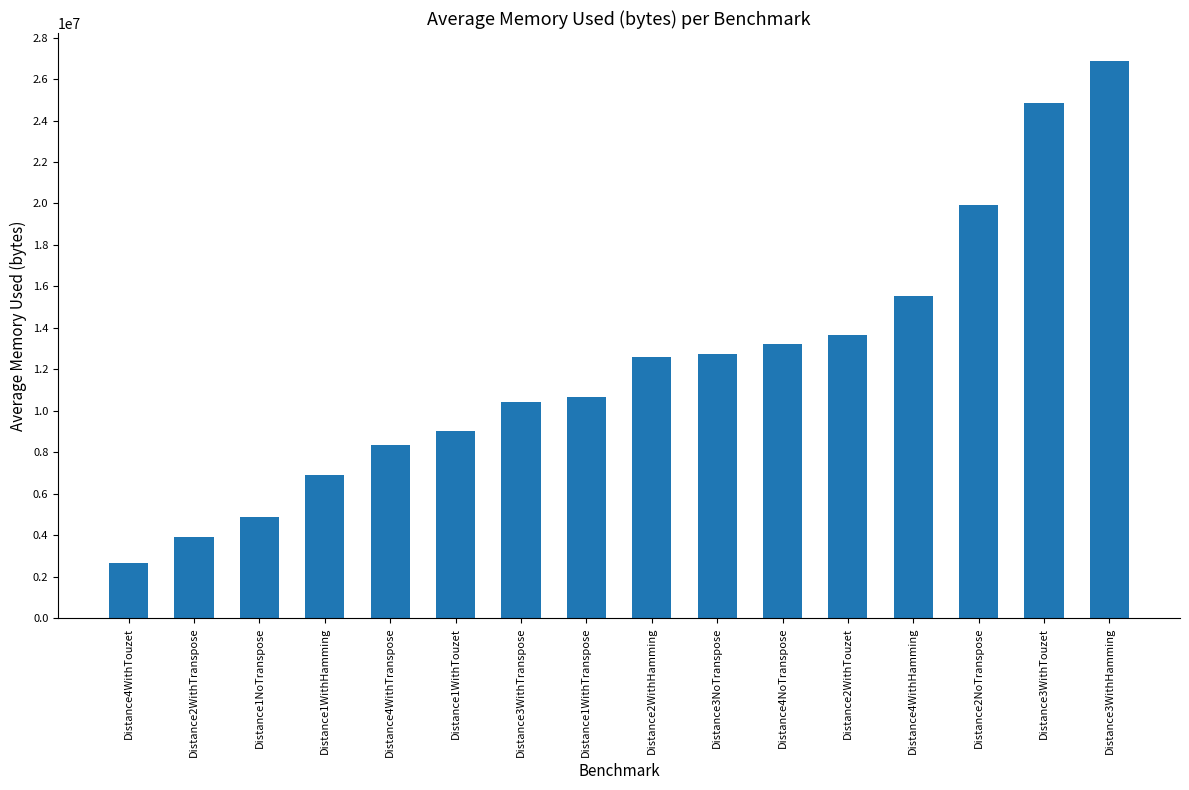

How many bars are there in total?

16